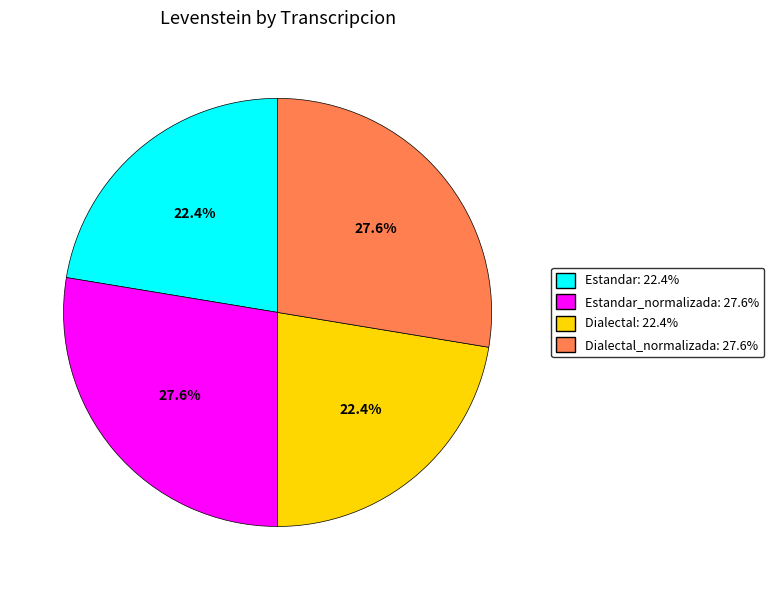

Is there a majority slice in this chart?

No